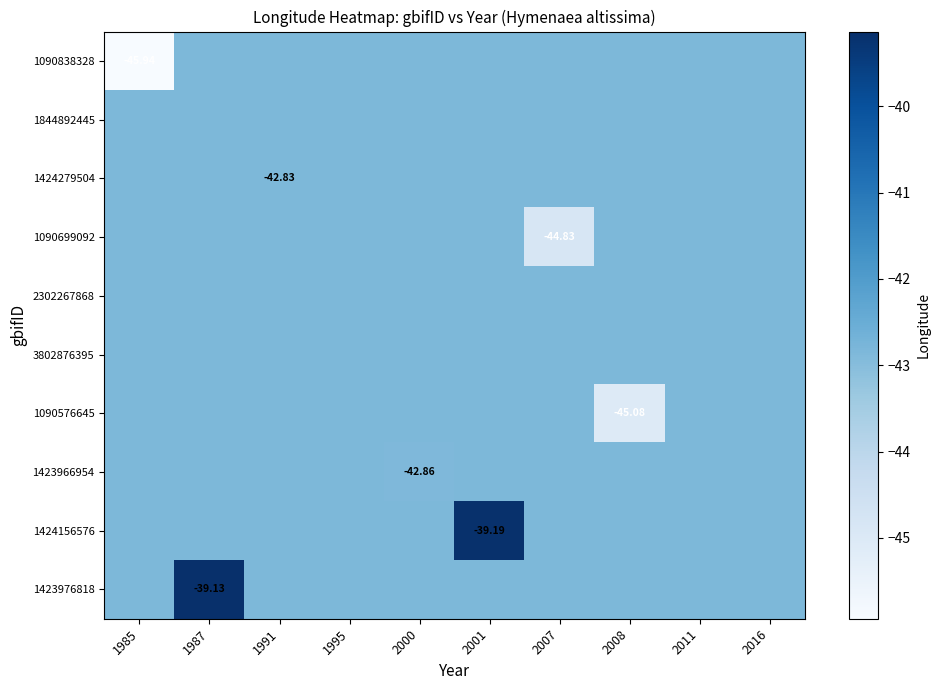

Rank the series at 2016 from lowest to highest value.

1090838328, 1844892445, 1424279504, 1090699092, 2302267868, 3802876395, 1090576645, 1423966954, 1424156576, 1423976818